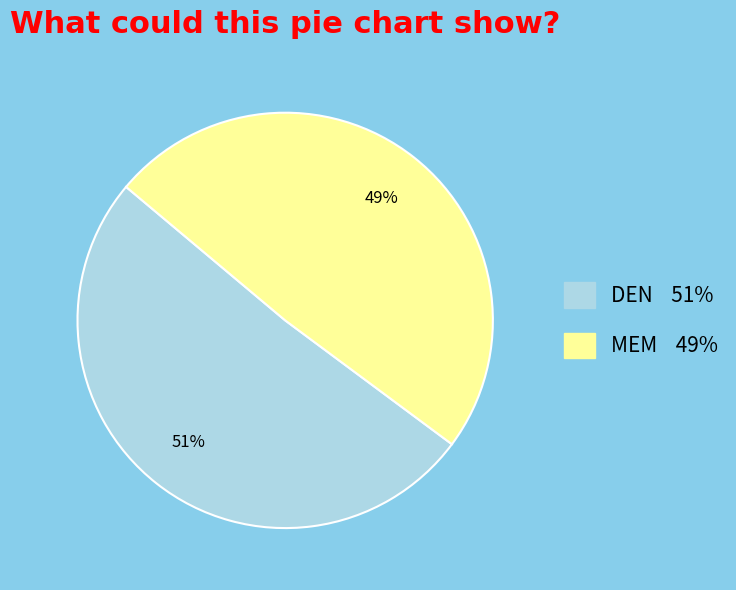

True or false: MEM accounts for 41% of the total.

False